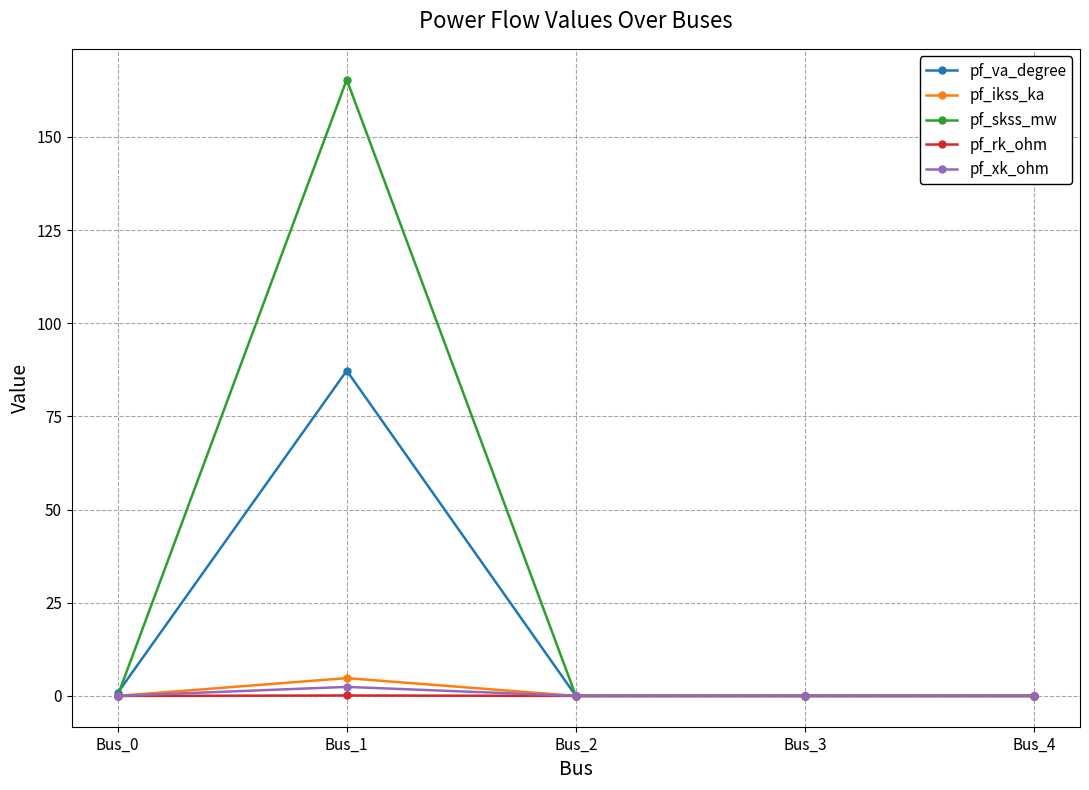

What is the difference between the highest and lowest values at Bus_0?

0.8